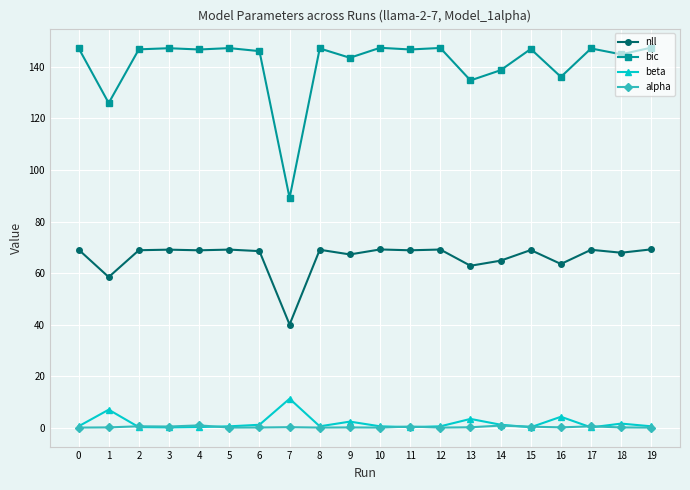

True or false: bic and beta intersect in this chart.

False